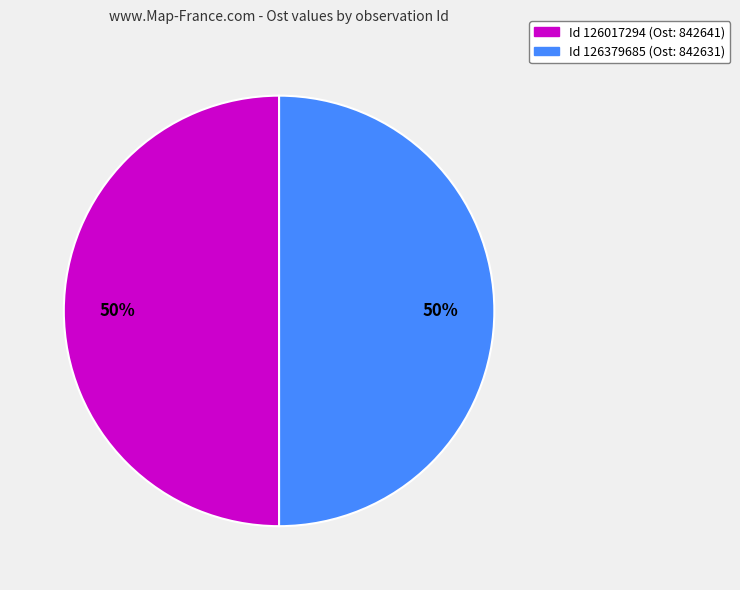

Count the number of slices in the pie.

2